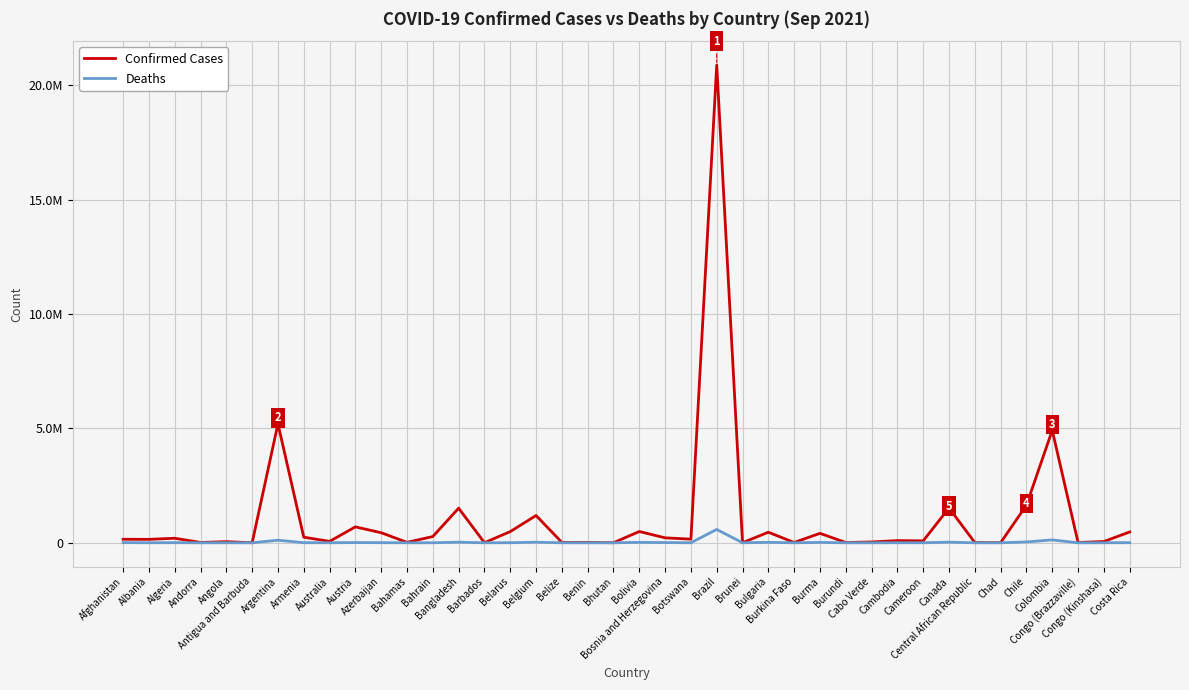

Does the chart have visible grid lines?

Yes